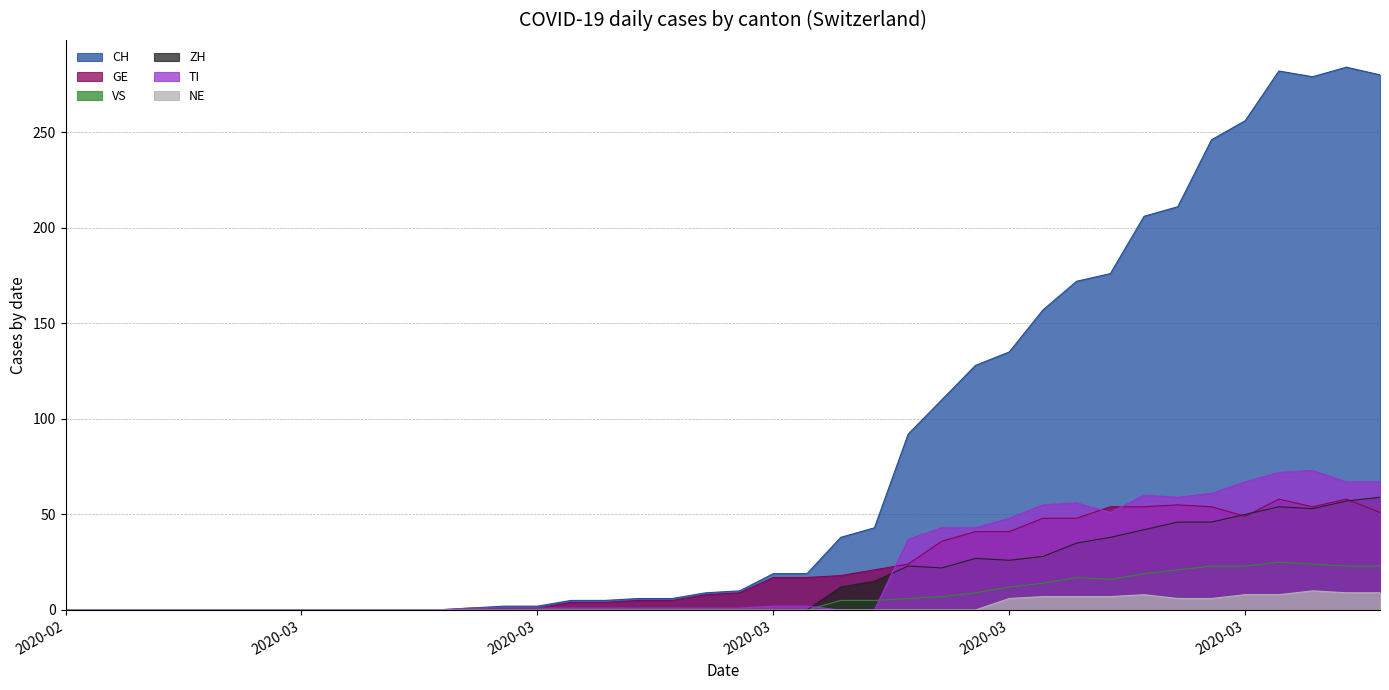

Is the value of CH at 2020-03-07 greater than the value of NE at 2020-03-31?

No